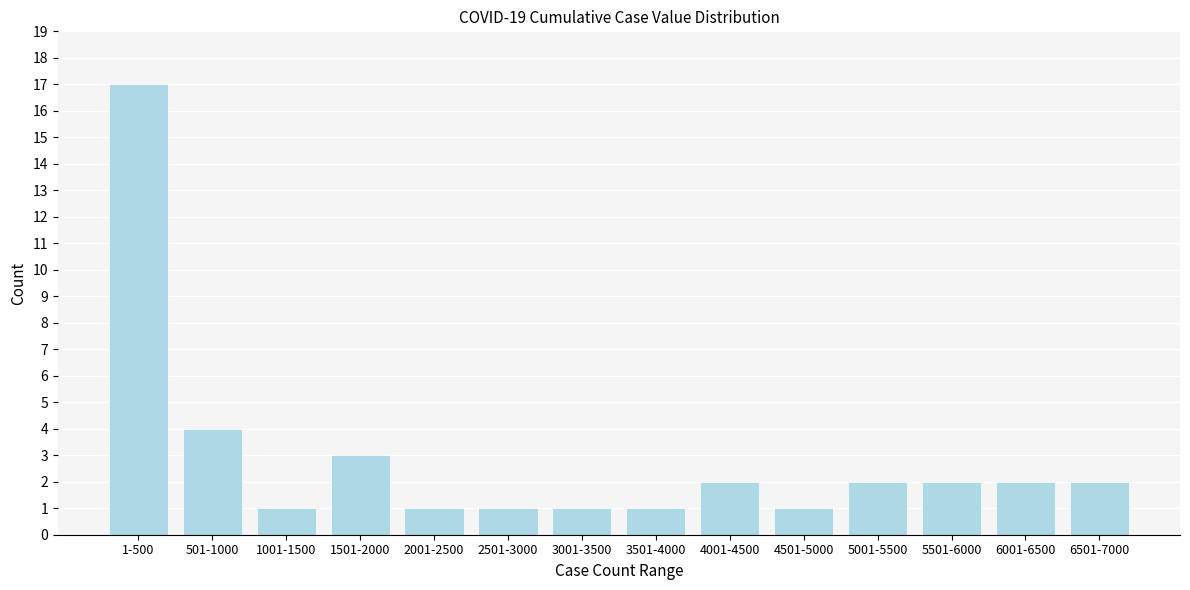

Reading left to right, extract all data points from this chart.

1-500=17	501-1000=4	1001-1500=1	1501-2000=3	2001-2500=1	2501-3000=1	3001-3500=1	3501-4000=1	4001-4500=2	4501-5000=1	5001-5500=2	5501-6000=2	6001-6500=2	6501-7000=2